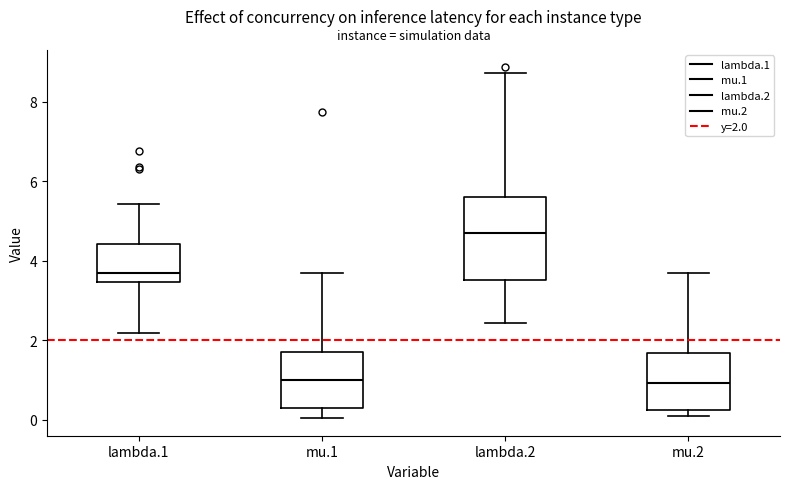

Which box is the tallest, from its lower edge to its upper edge?

lambda.2